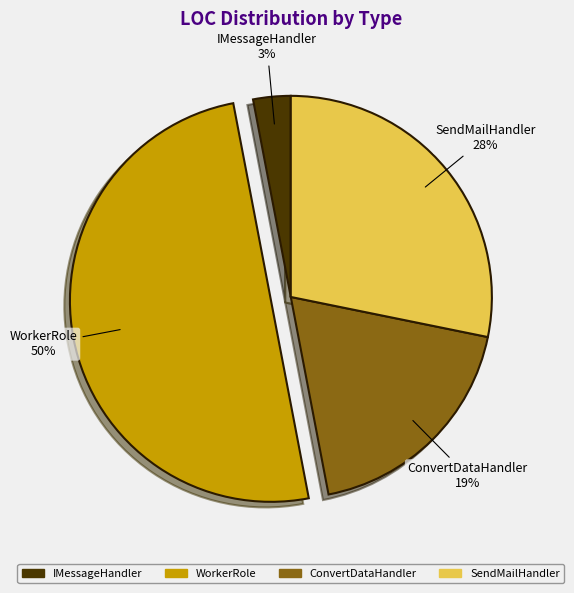

Approximately how many times larger is the value at IMessageHandler compared to SendMailHandler?

0.1